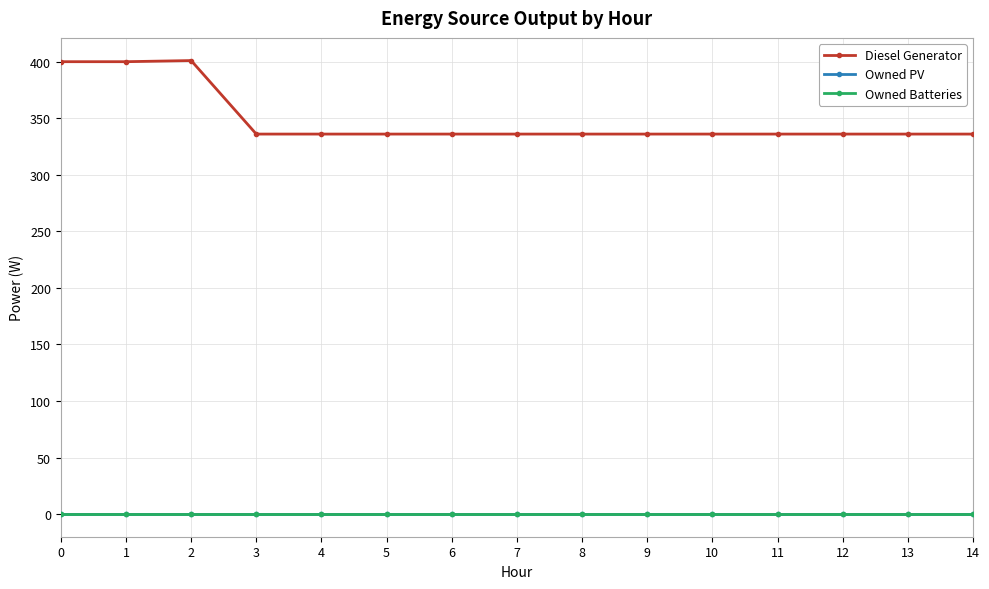

True or false: Diesel Generator has more than 0 points higher than both neighbors.

True